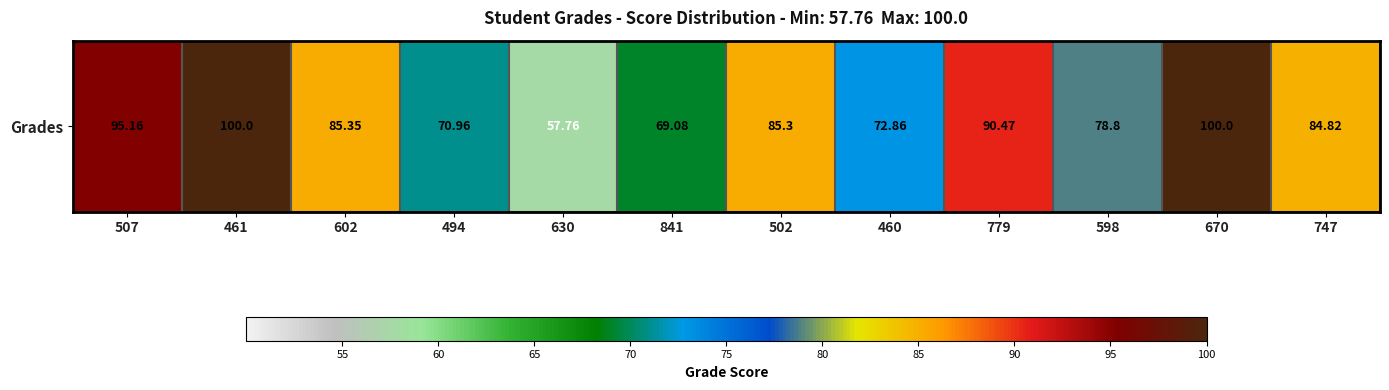

Reading left to right, transcribe all the data shown in this chart.

507=95.2	461=100.0	602=85.3	494=71.0	630=57.8	841=69.1	502=85.3	460=72.9	779=90.5	598=78.8	670=100.0	747=84.8